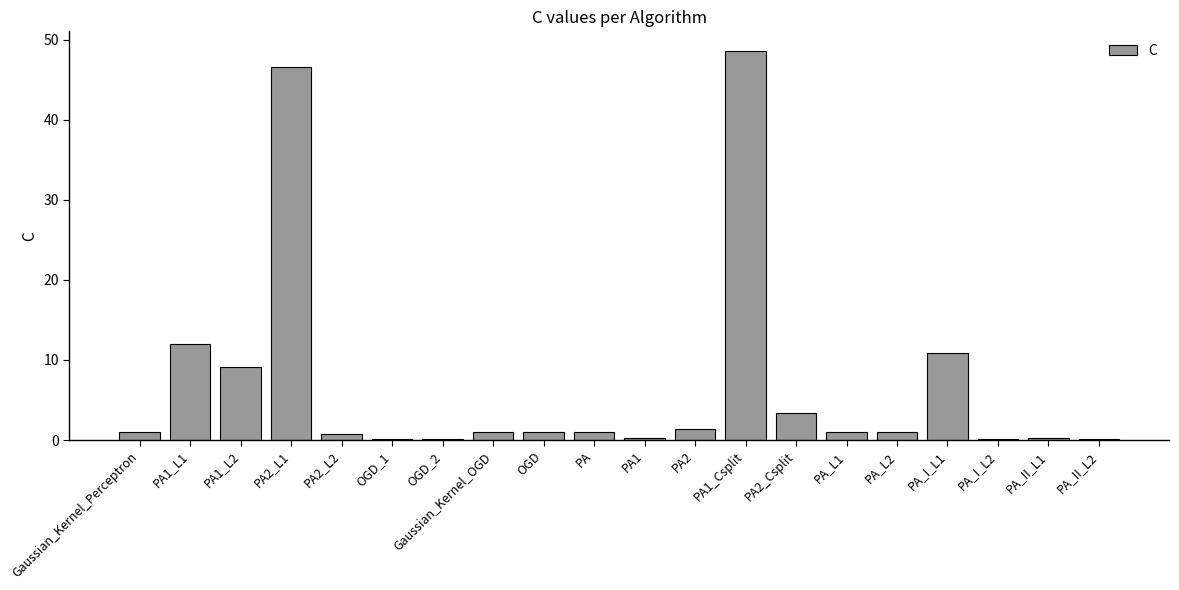

At which label is the value closest to 24?

PA1_L1